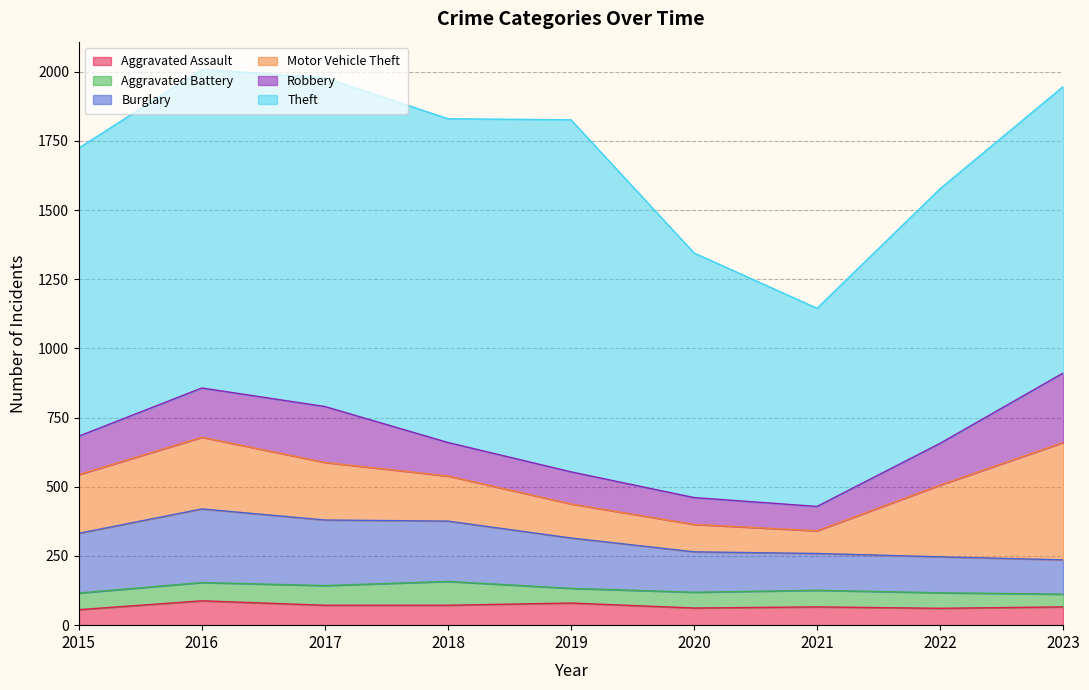

Reading left to right, transcribe all the data shown in this chart.

Aggravated Assault: 56	88	72	72	80	62	66	61	66
Aggravated Battery: 60	66	71	86	53	57	60	56	46
Burglary: 216	266	237	218	182	146	133	130	124
Motor Vehicle Theft: 212	259	208	163	123	99	82	259	424
Robbery: 139	178	202	121	116	97	88	151	251
Theft: 1041	1151	1188	1170	1272	884	716	920	1035